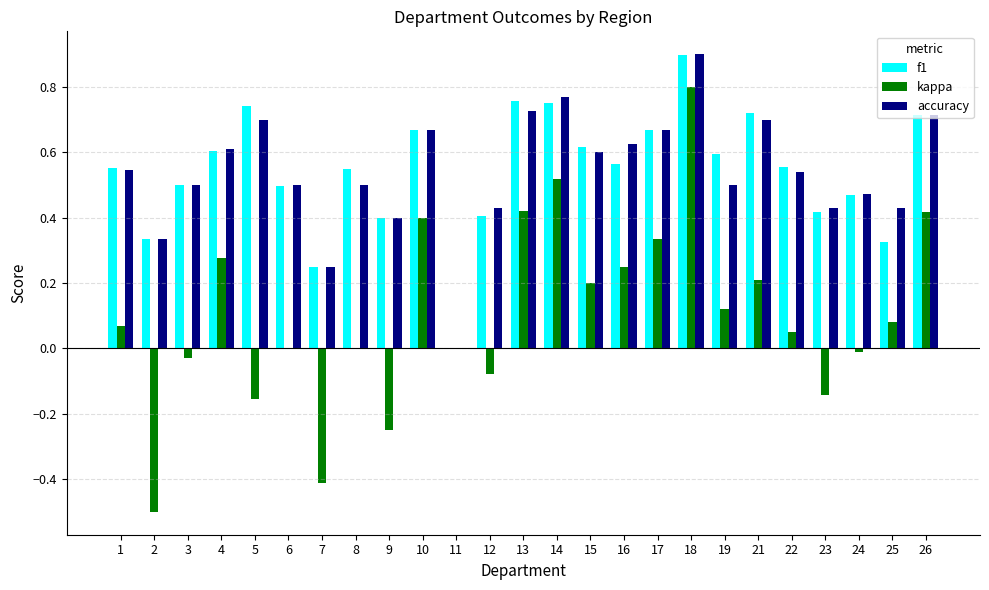

What is the greatest value displayed?

0.9